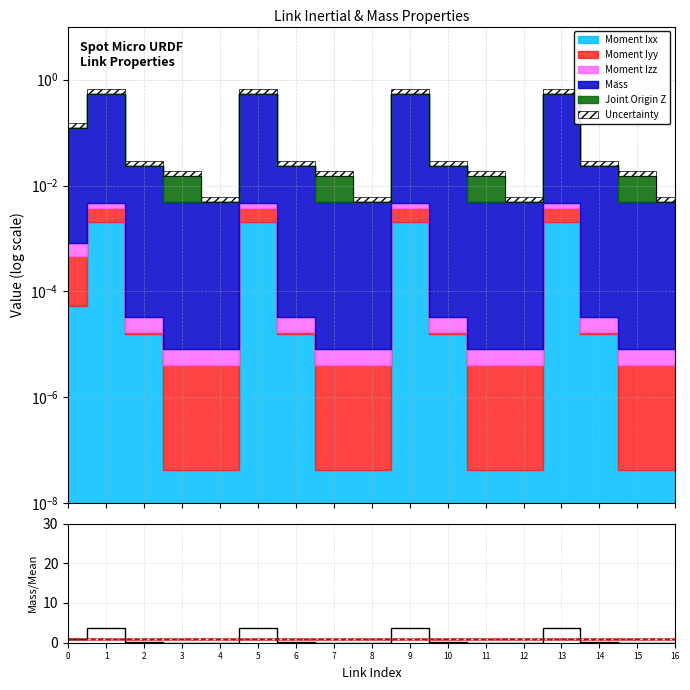

What is the sum of all values?

17.0